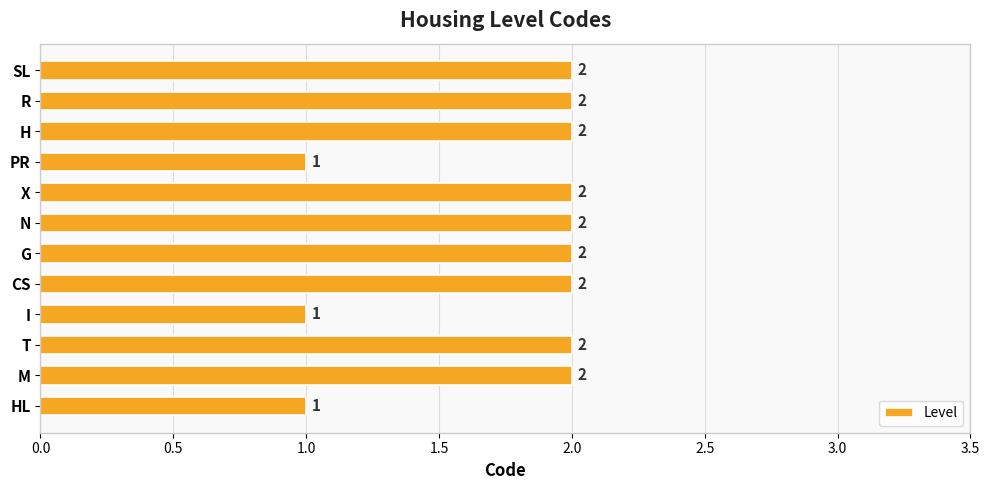

Is it true that the value at I is 0?

False